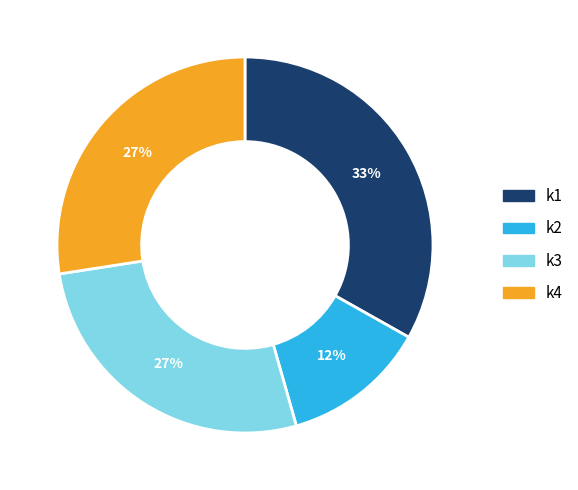

Approximately how many times larger is the value at k3 compared to k4?

1.0